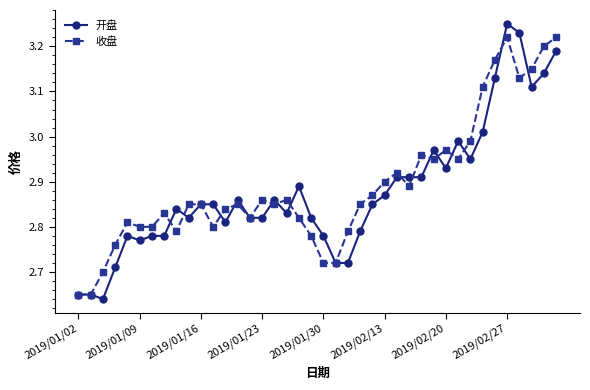

At how many categories does at least one series exceed 2?

40